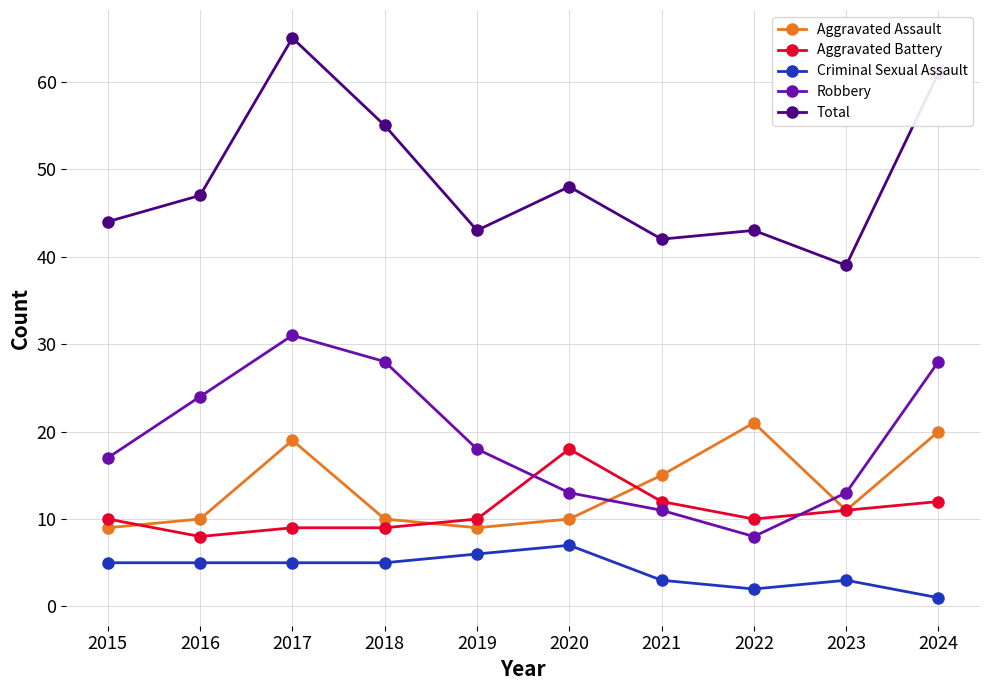

At which category is the sum across all series the highest?

2017